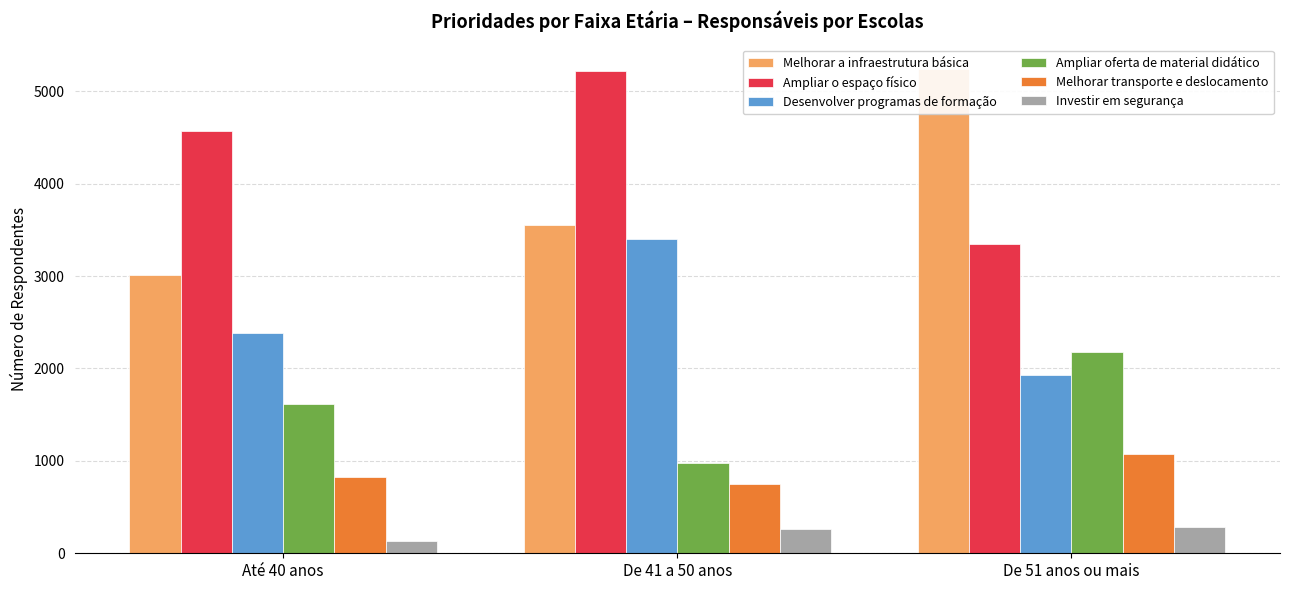

Are the bars grouped side by side (vs. stacked)?

Yes